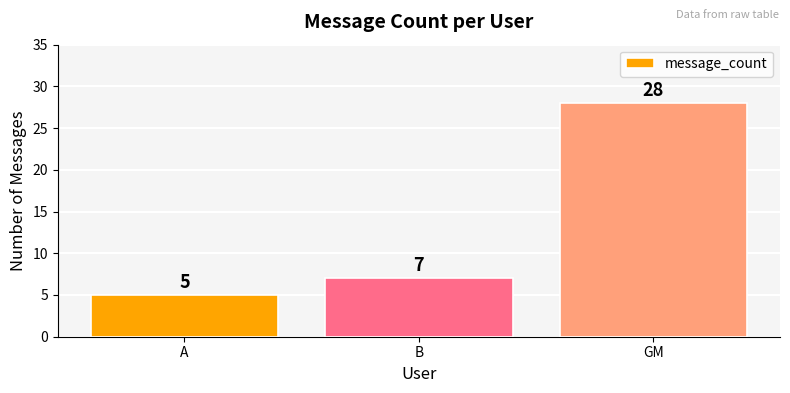

Rank the categories by value from highest to lowest.

GM, B, A